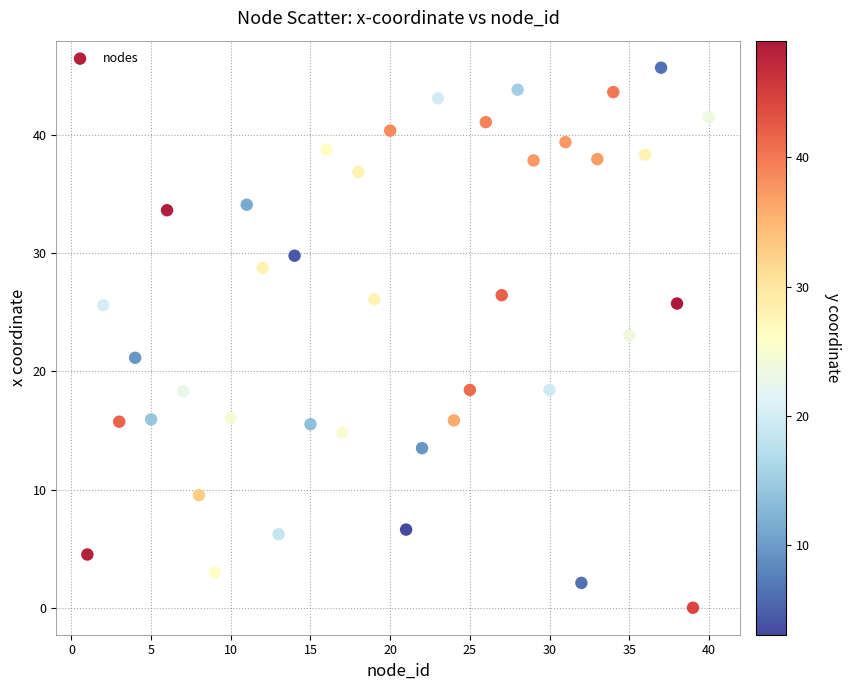

What is the range of X values (max minus min)?

39.0